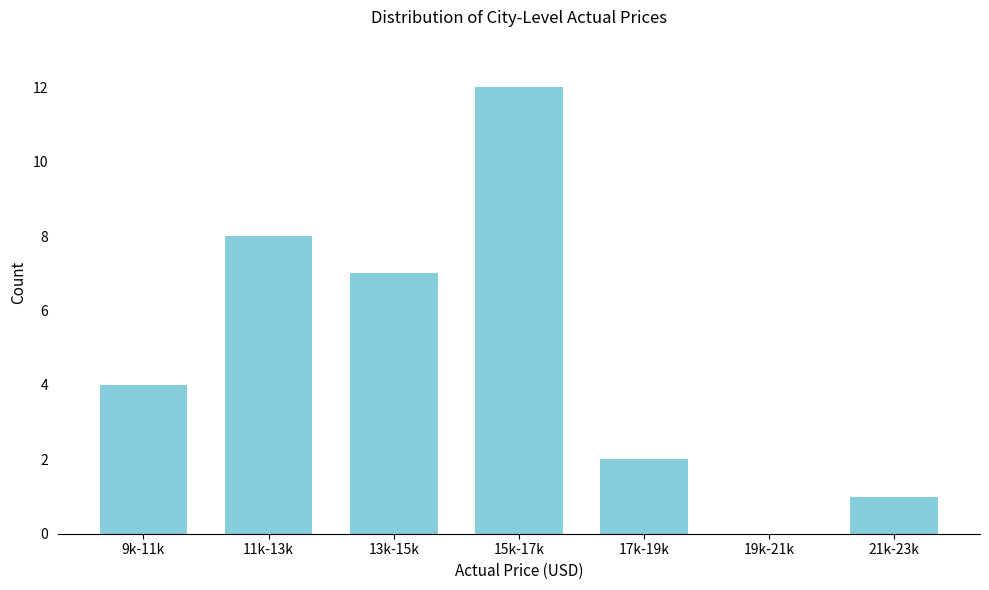

Reading left to right, transcribe all the data shown in this chart.

9k-11k=4	11k-13k=8	13k-15k=7	15k-17k=12	17k-19k=2	19k-21k=0	21k-23k=1